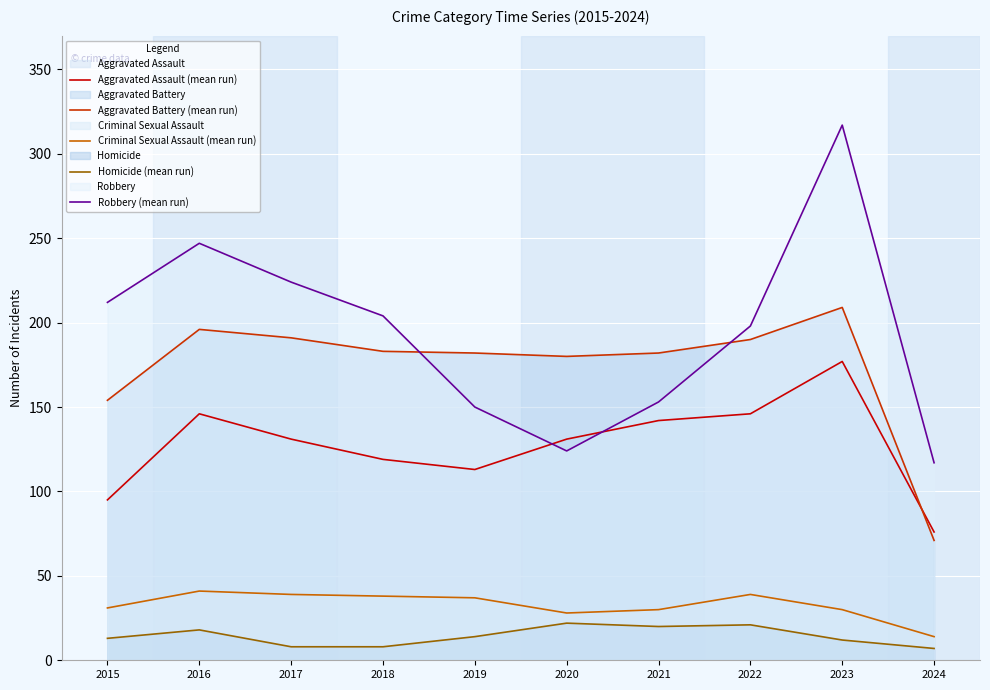

True or false: Aggravated Battery (mean run) and Homicide (mean run) intersect in this chart.

False